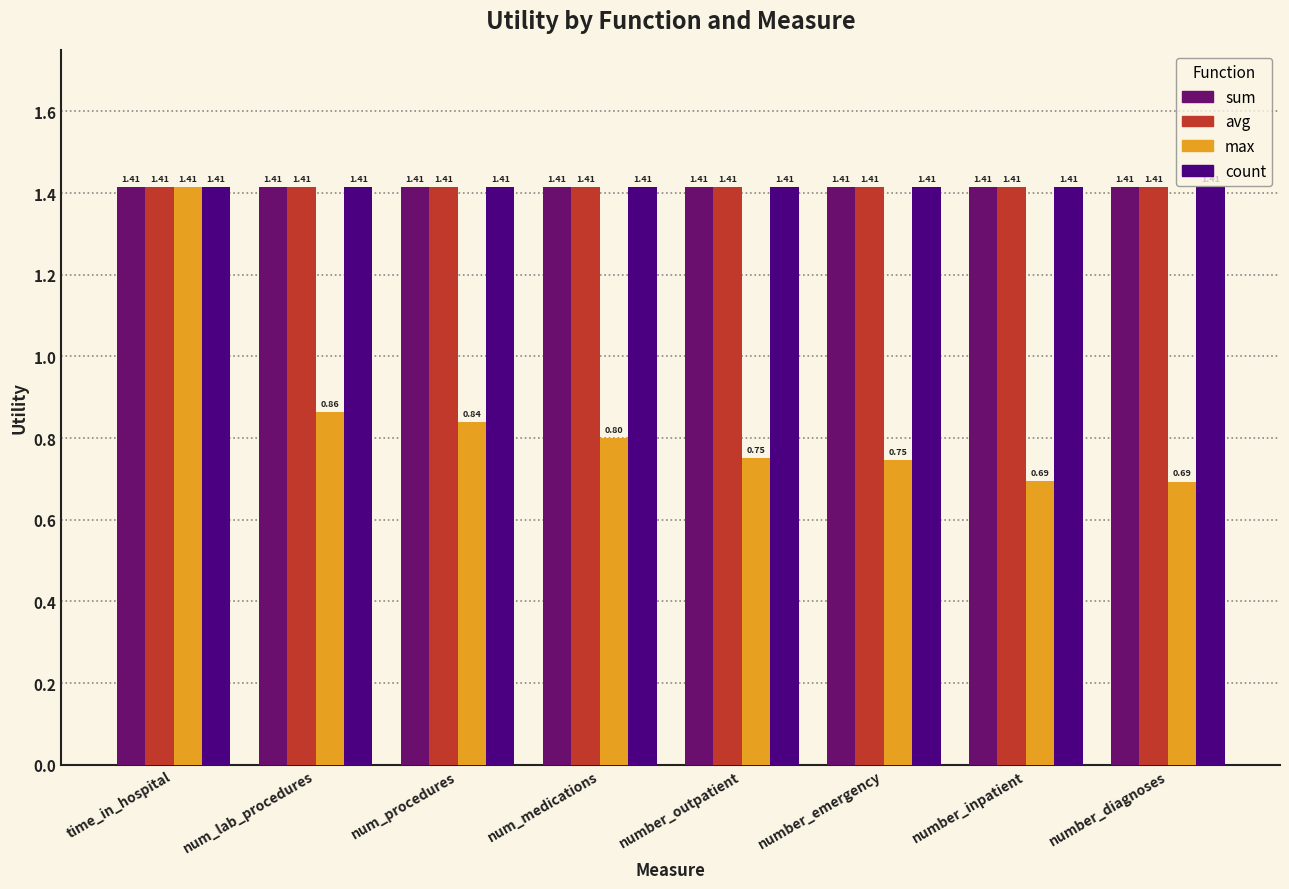

What are all the series names shown in the legend?

sum, avg, max, count